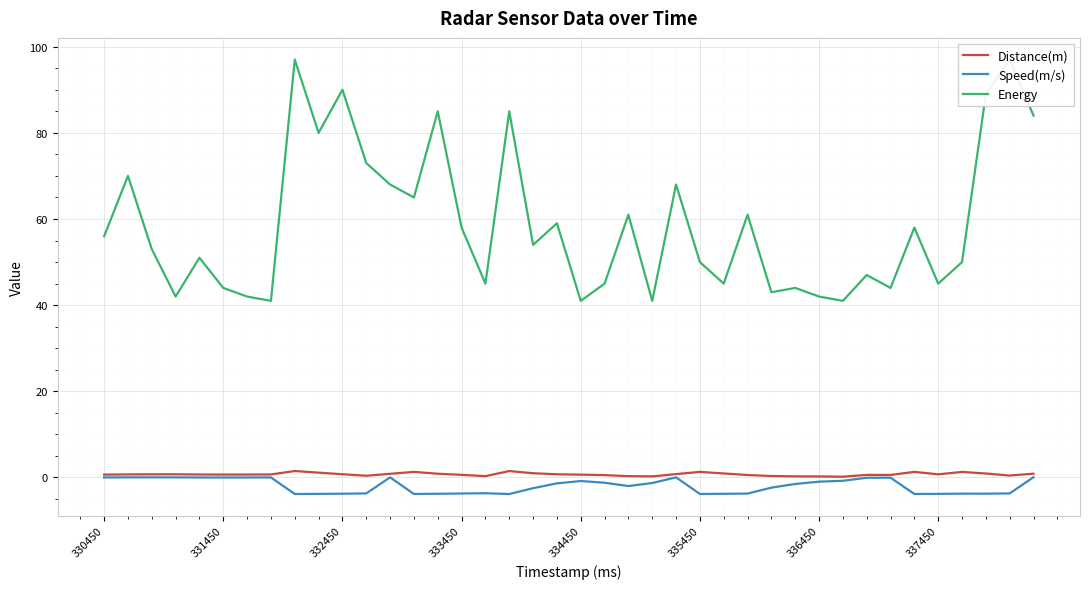

What is the value of the Distance(m) point at the 37th from the left?

1.3